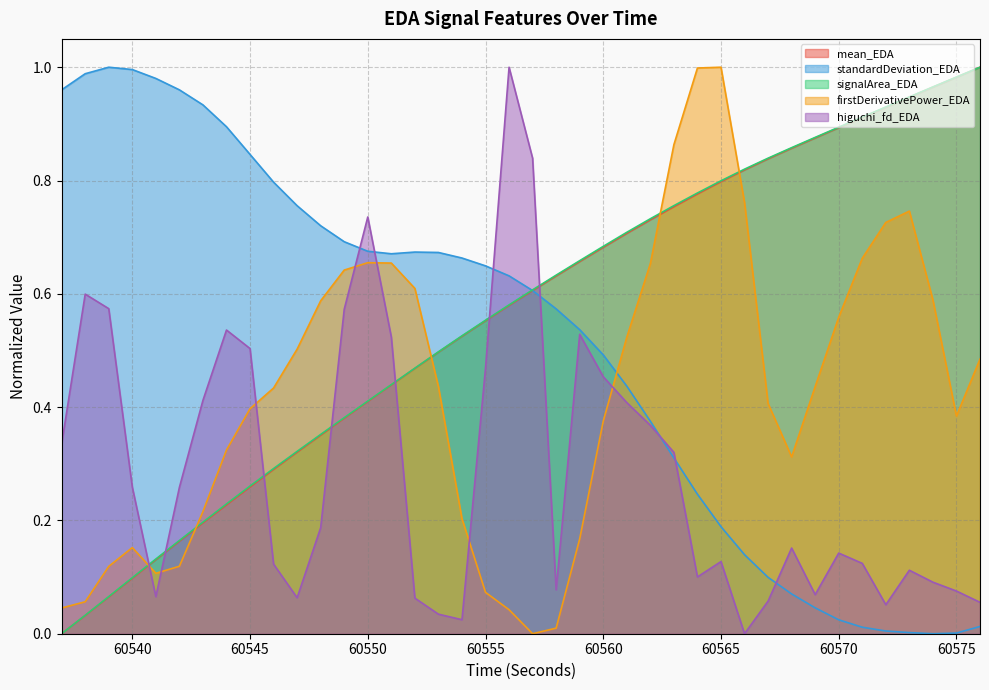

The higuchi_fd_EDA series shows 0.3 at 60538. True or false?

False